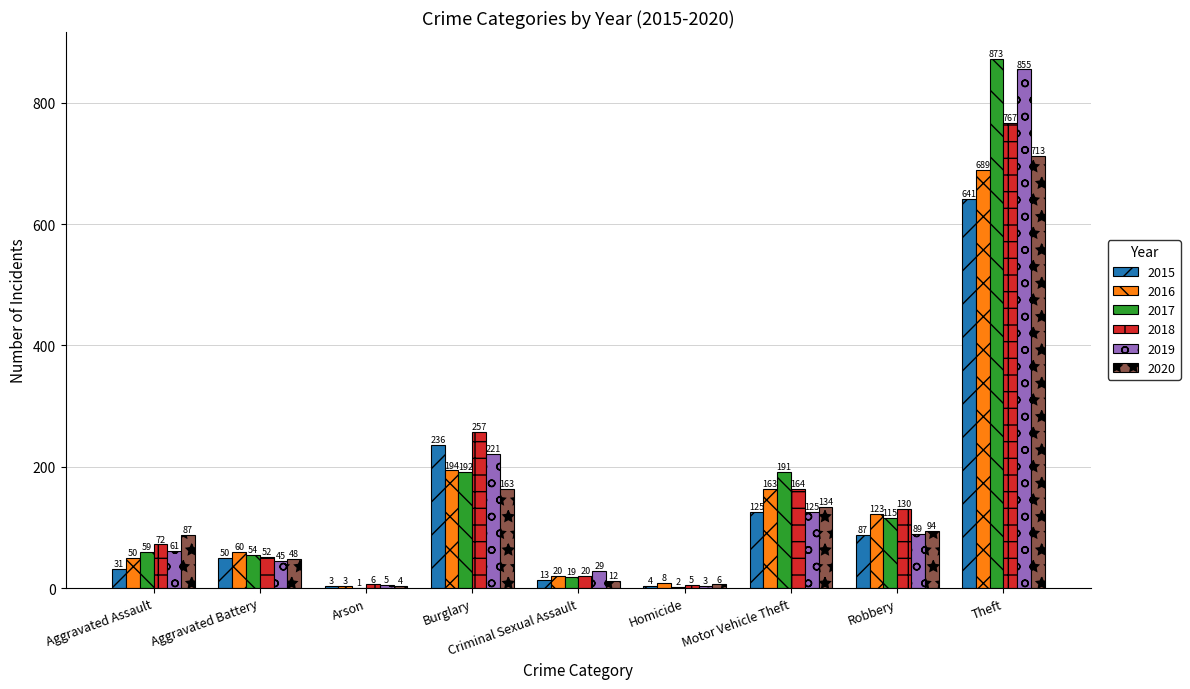

What value does the 2016 series have at Motor Vehicle Theft, to the nearest 100?

200